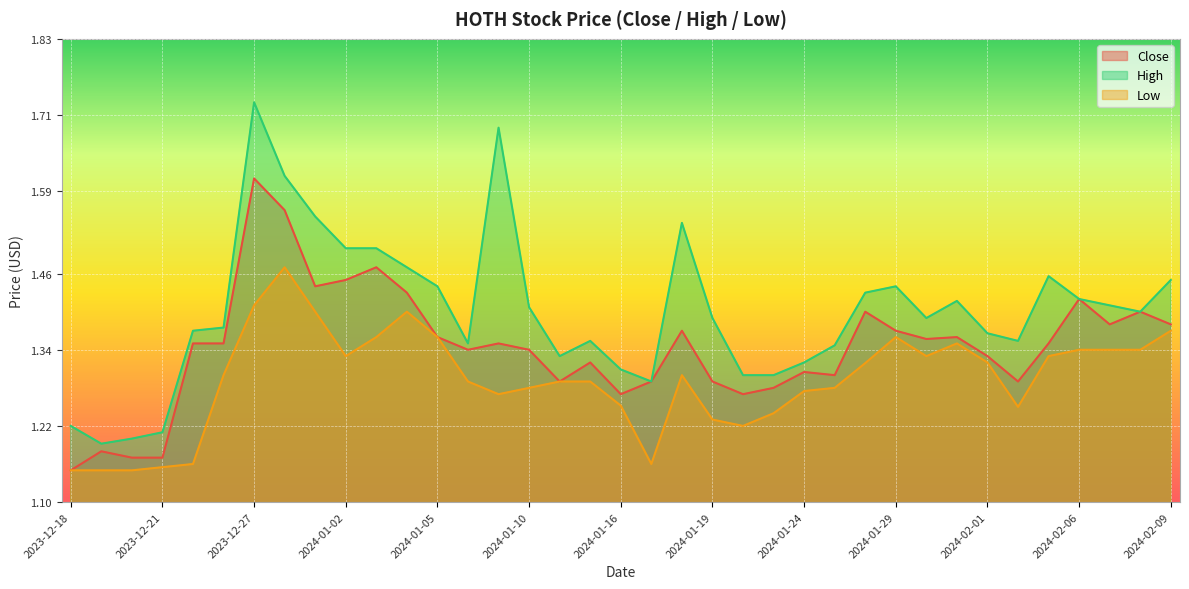

Rank the series at 2024-01-30 from highest to lowest value.

High, Close, Low